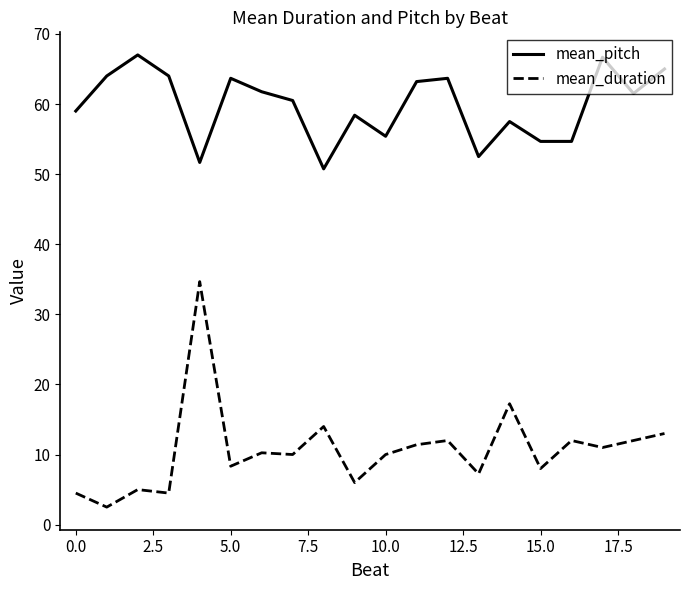

True or false: mean_duration and mean_pitch cross at least once.

False